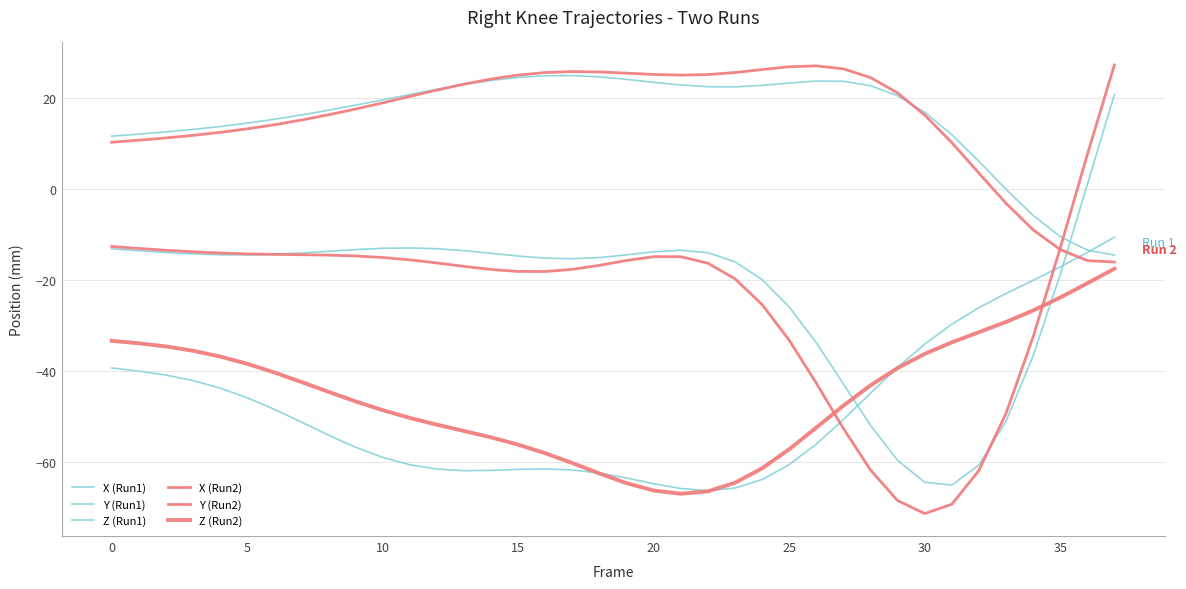

Reading right to left, extract all data points from this chart.

X (Run1): 20.7	0.9	-18.8	-36.7	-51.0	-60.7	-65.1	-64.4	-59.6	-51.9	-42.9	-33.8	-25.9	-19.9	-16.0	-14.0	-13.5	-13.8	-14.5	-15.1	-15.4	-15.2	-14.8	-14.2	-13.6	-13.2	-13.0	-13.1	-13.3	-13.7	-14.1	-14.4	-14.5	-14.5	-14.3	-14.0	-13.6	-13.2
Y (Run1): -14.5	-13.5	-10.5	-5.9	-0.1	6.0	11.9	16.8	20.4	22.7	23.6	23.7	23.2	22.7	22.4	22.4	22.8	23.4	24.0	24.6	24.9	24.8	24.5	23.8	22.9	21.8	20.7	19.5	18.4	17.3	16.2	15.3	14.4	13.7	13.0	12.5	12.0	11.6
Z (Run1): -10.6	-14.0	-17.1	-20.1	-23.0	-26.1	-29.7	-34.1	-39.2	-44.9	-50.7	-56.1	-60.6	-63.8	-65.7	-66.3	-65.8	-64.8	-63.5	-62.4	-61.8	-61.5	-61.6	-61.8	-61.9	-61.5	-60.6	-59.0	-56.8	-54.1	-51.2	-48.4	-45.9	-43.8	-42.1	-40.9	-40.0	-39.4
X (Run2): 27.2	7.5	-13.0	-32.5	-49.3	-61.9	-69.3	-71.3	-68.5	-61.8	-52.6	-42.7	-33.3	-25.4	-19.8	-16.3	-14.9	-14.9	-15.7	-16.8	-17.7	-18.2	-18.1	-17.7	-17.0	-16.3	-15.6	-15.1	-14.7	-14.6	-14.5	-14.4	-14.3	-14.1	-13.8	-13.5	-13.1	-12.7
Y (Run2): -16.1	-15.8	-13.3	-9.0	-3.2	3.4	10.1	16.2	21.1	24.4	26.3	27.0	26.8	26.2	25.5	25.1	25.0	25.1	25.4	25.7	25.7	25.5	25.0	24.1	23.0	21.7	20.3	18.9	17.5	16.3	15.1	14.1	13.2	12.4	11.7	11.2	10.7	10.2
Z (Run2): -17.5	-20.7	-23.9	-26.7	-29.2	-31.5	-33.7	-36.3	-39.4	-43.2	-47.6	-52.4	-57.2	-61.4	-64.6	-66.4	-67.0	-66.3	-64.7	-62.5	-60.2	-58.1	-56.2	-54.6	-53.2	-51.8	-50.3	-48.6	-46.7	-44.6	-42.4	-40.3	-38.4	-36.8	-35.6	-34.6	-33.9	-33.4